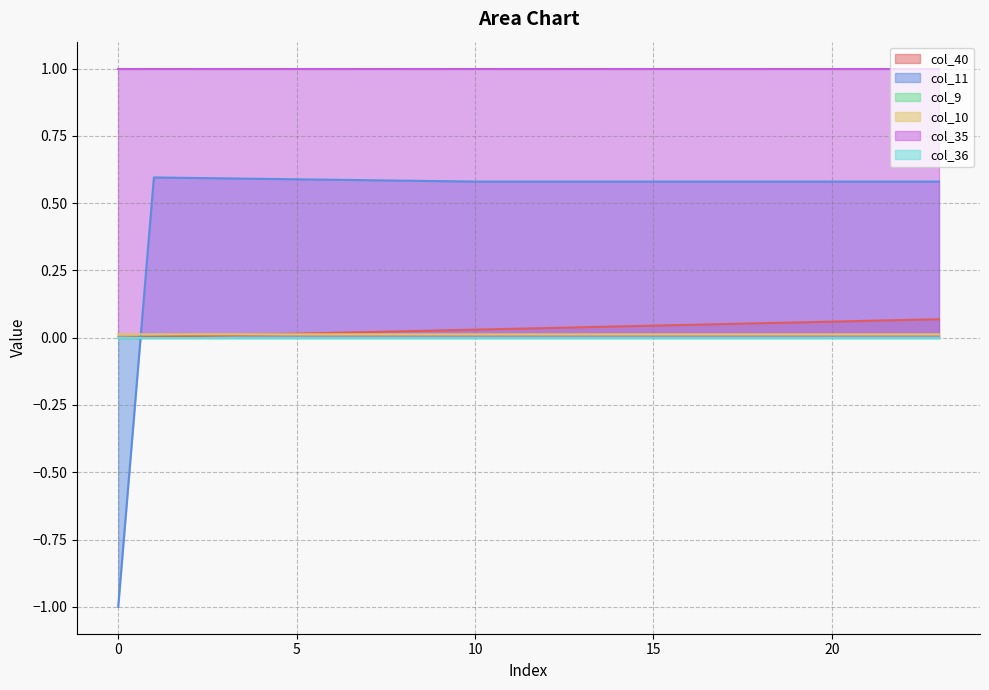

True or false: col_10 has more than 0 points higher than both neighbors.

True